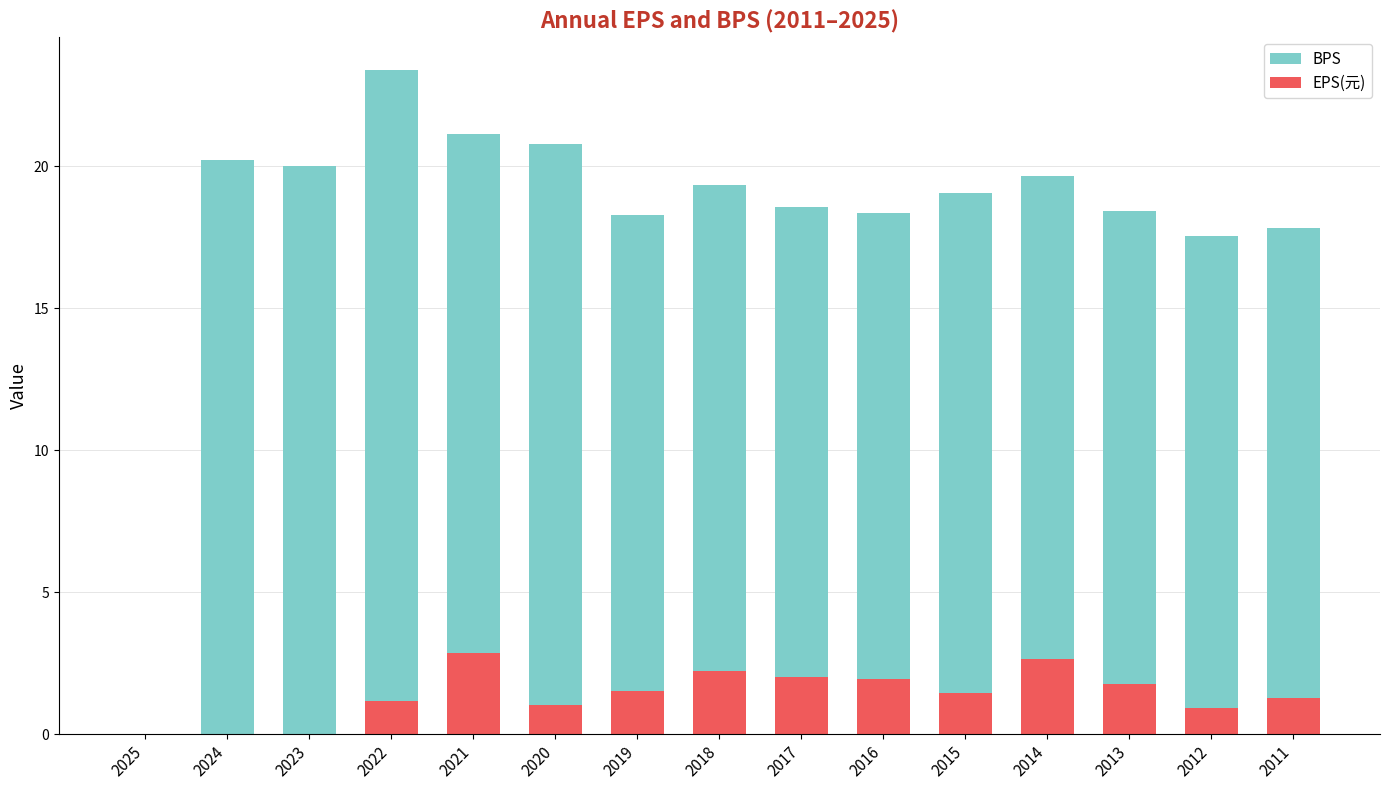

Is the value of EPS(元) at 2017 greater than the value of BPS at 2025?

Yes